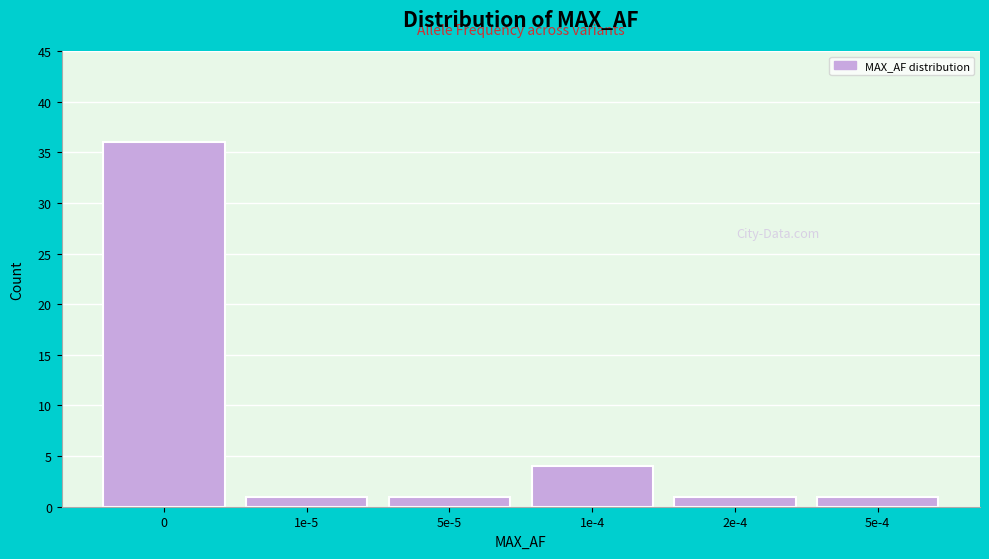

Reading left to right, list all the values displayed in this chart.

36	1	1	4	1	1